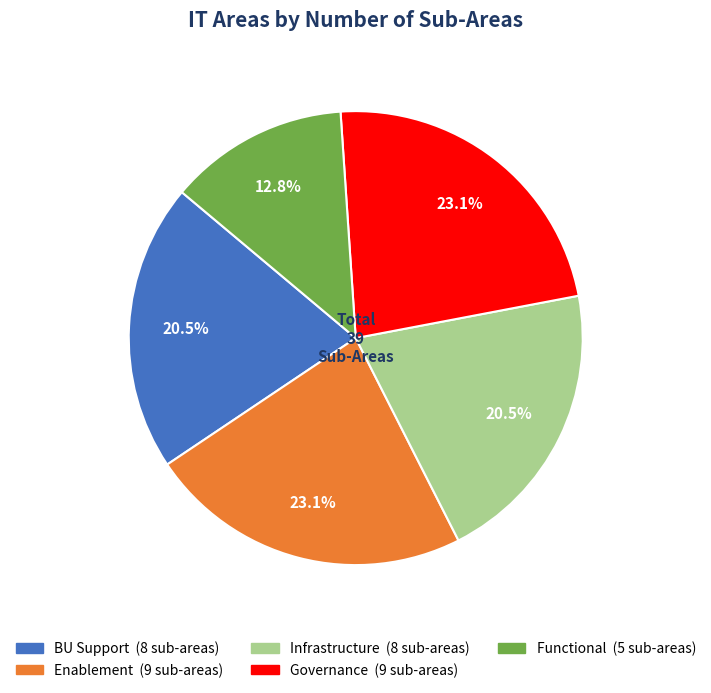

How many slices are in this pie chart?

5